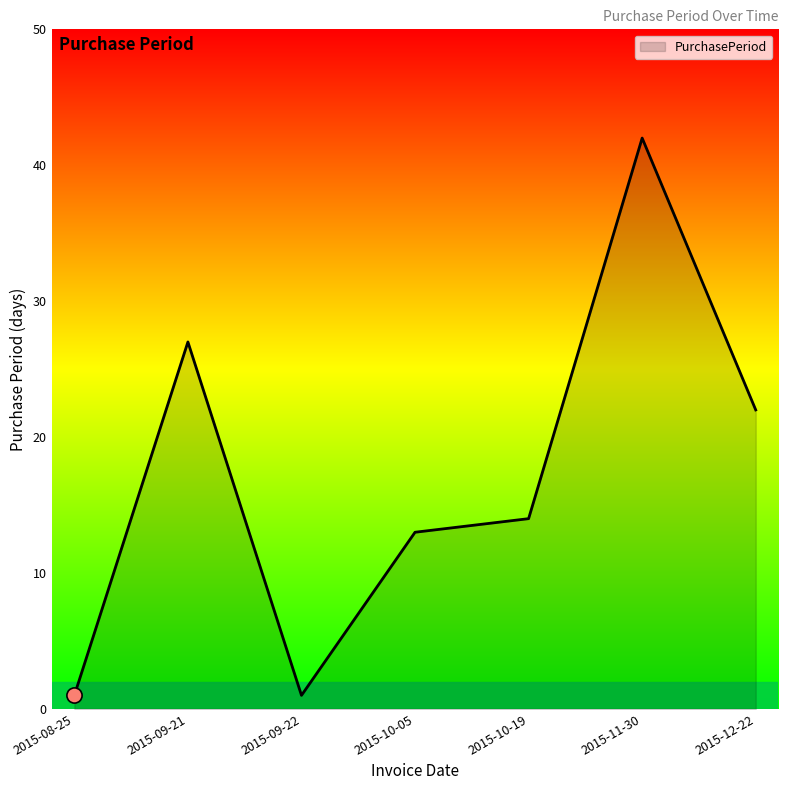

What is the change in value from 2015-09-22 to 2015-10-05?

+12